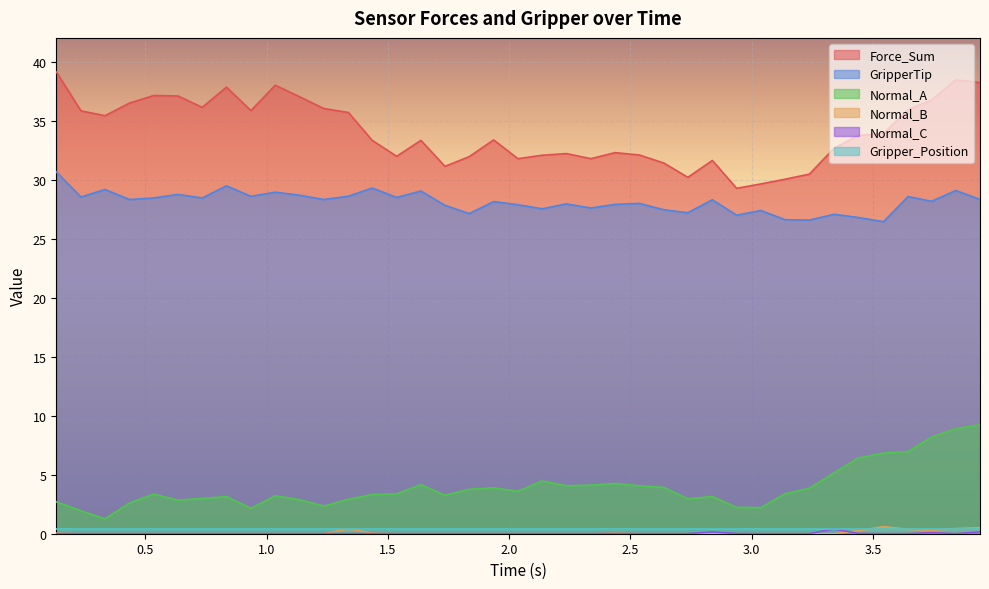

What is the greatest value displayed?

39.1